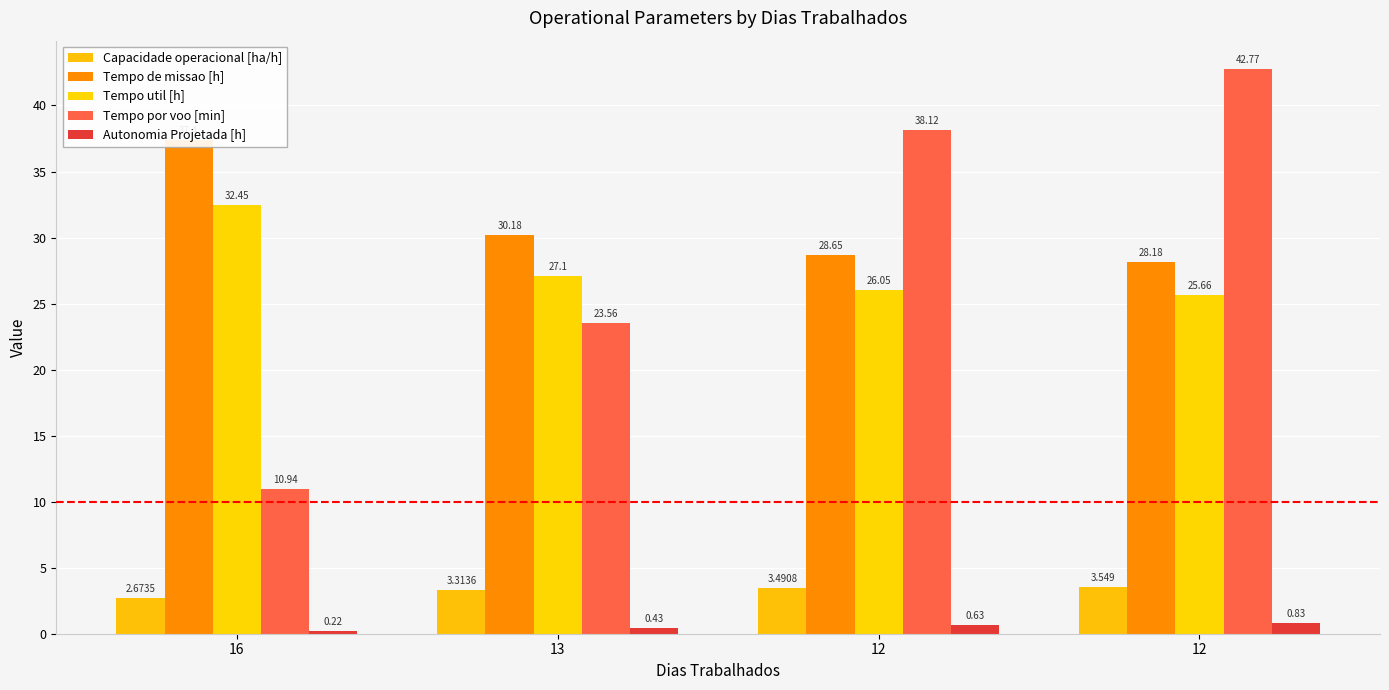

Which series has the largest range (max minus min)?

Tempo por voo [min]